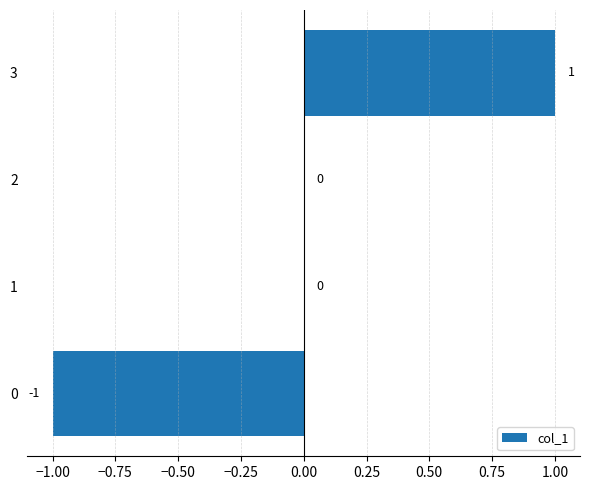

Are the bars horizontal?

Yes